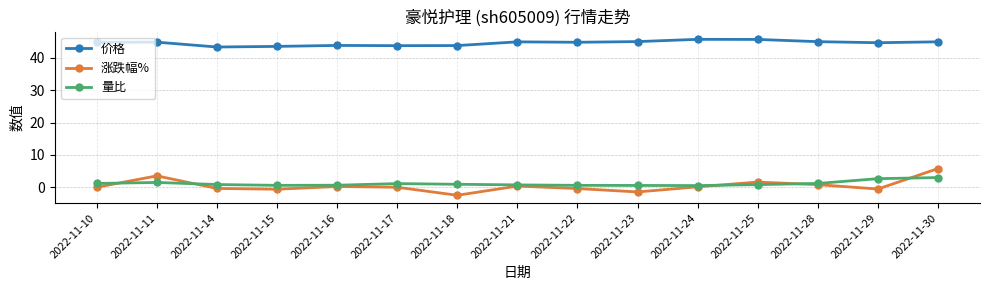

At how many categories does at least one series exceed 22?

15